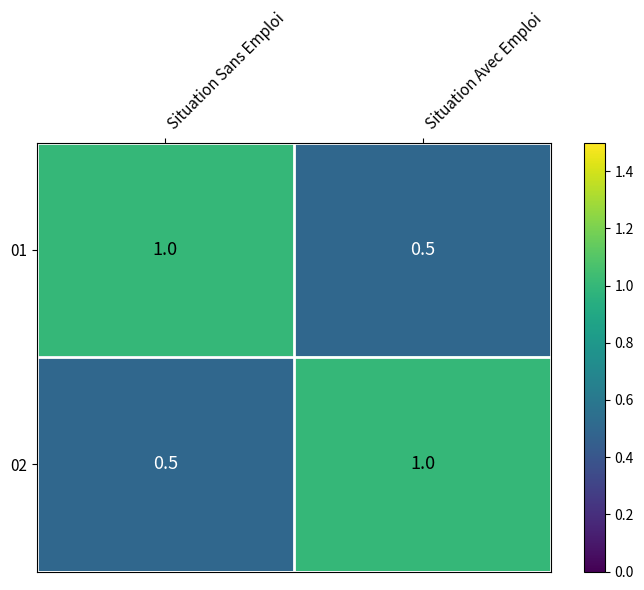

What is the minimum value shown in the chart?

0.5